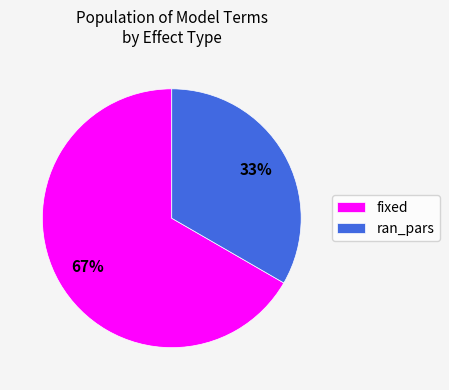

Is it true that ran_pars is 33% of the pie?

True